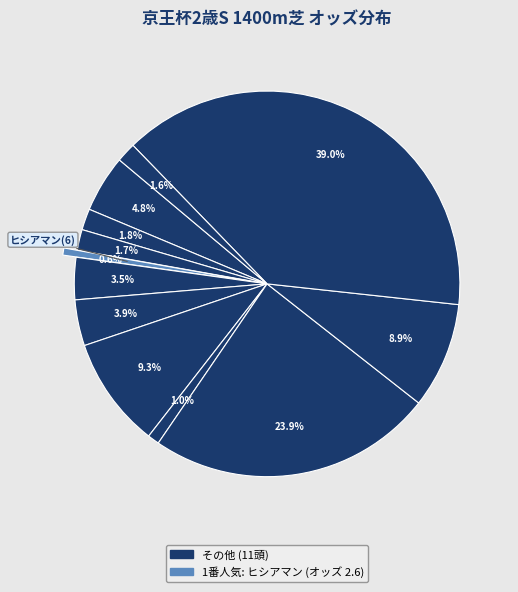

Does any single category account for the majority?

No